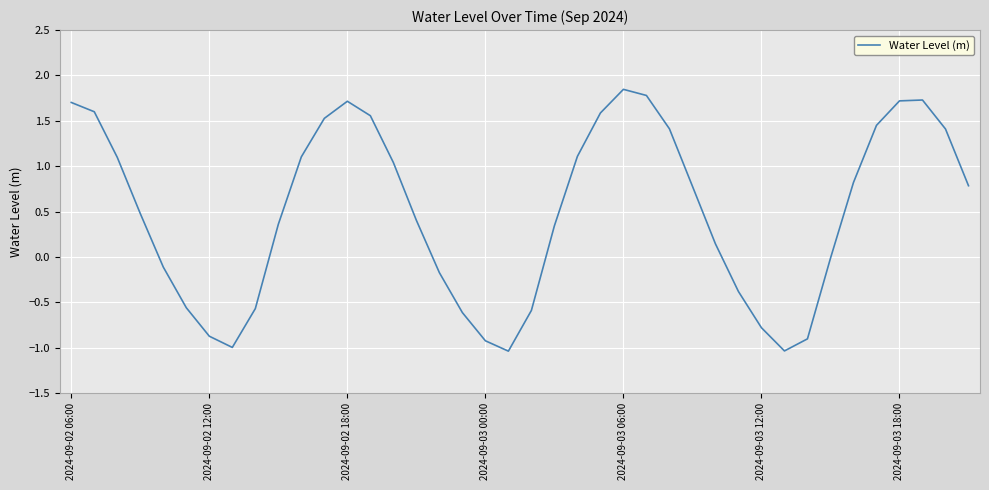

What is the difference between the maximum and minimum values?

2.9